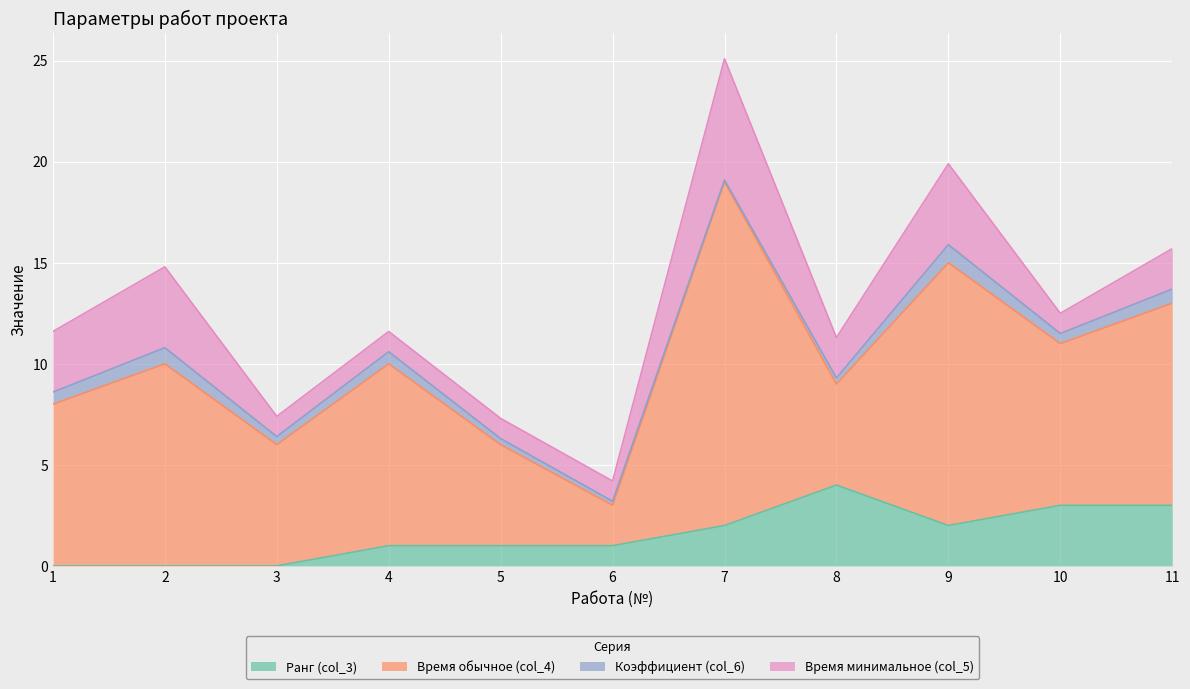

Which series has the largest total across all categories?

Время обычное (col_4)